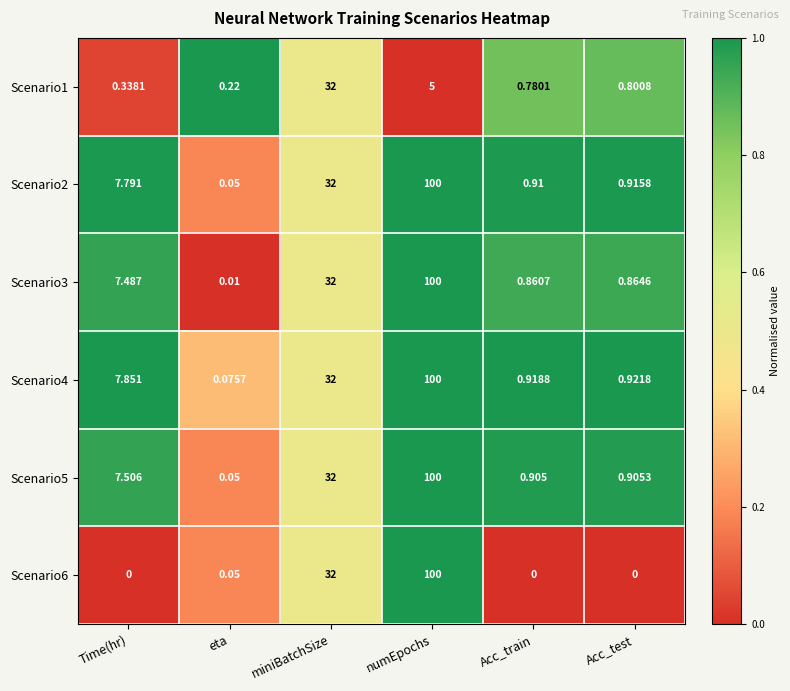

Which series changed the most between eta and numEpochs?

Scenario3